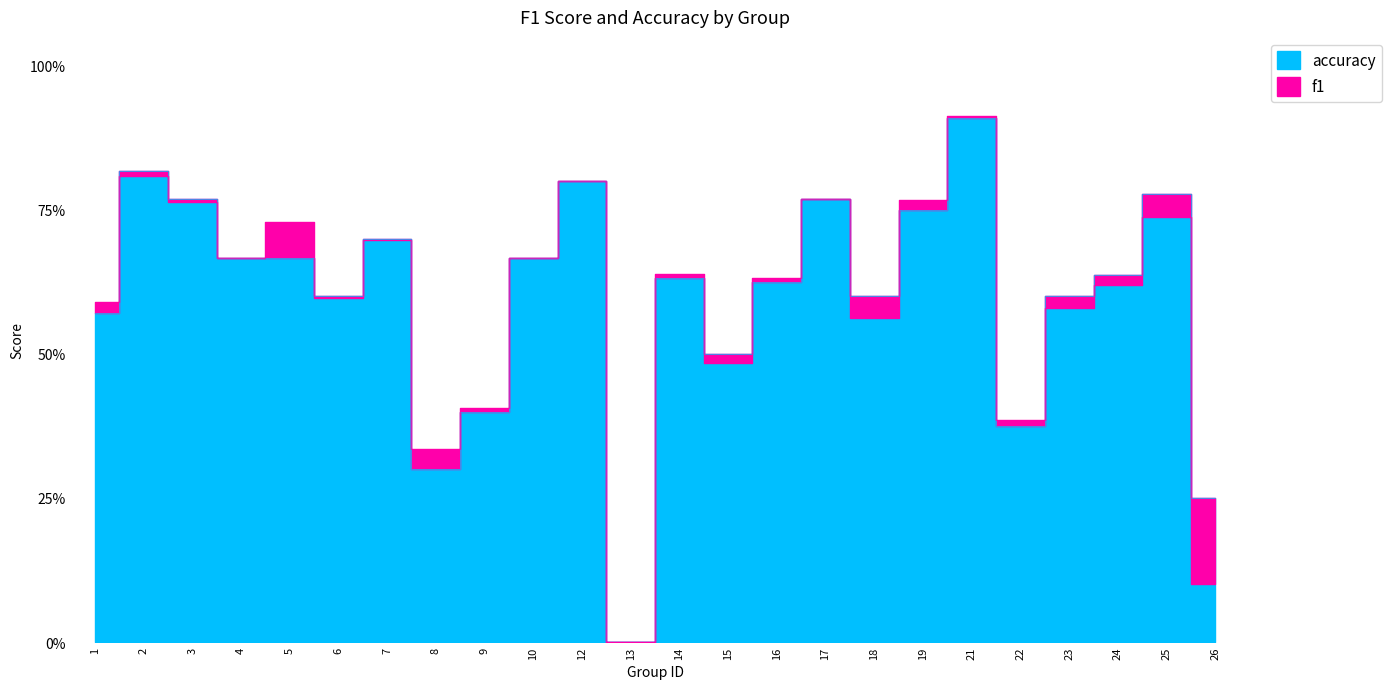

True or false: f1 has more than 1 interior local peaks.

True